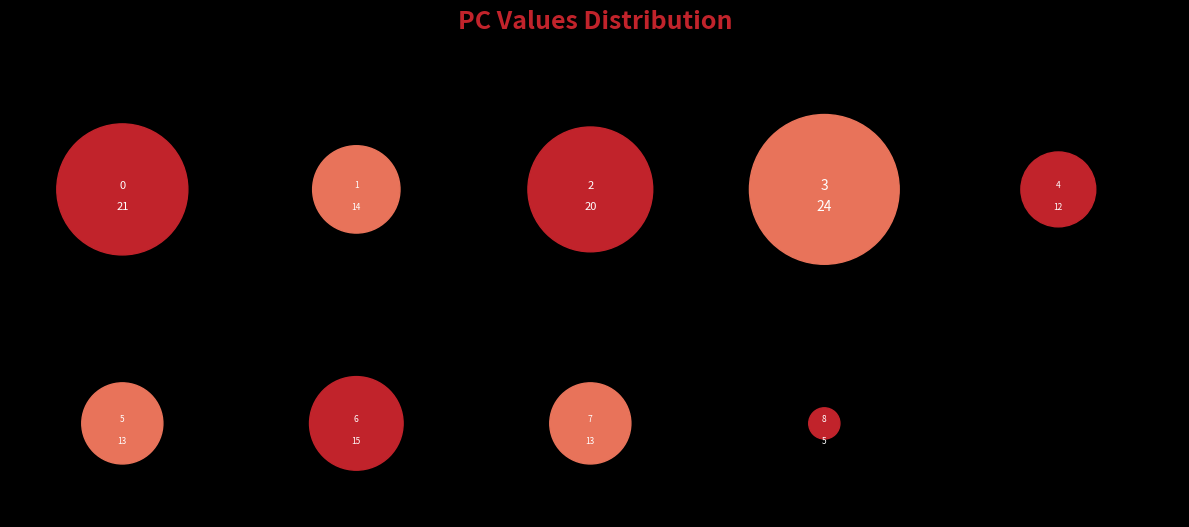

Which slice is the smallest?

8